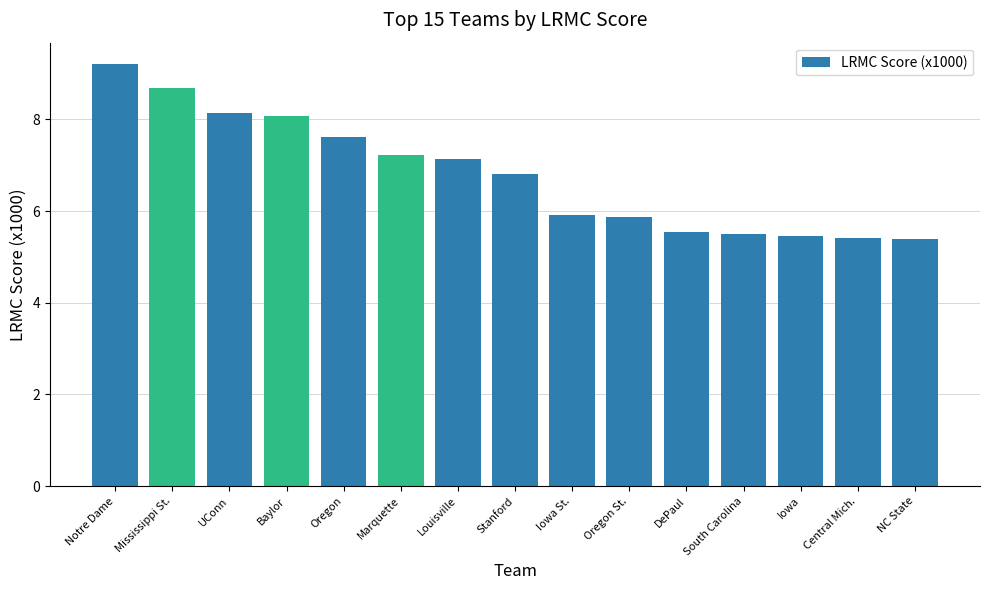

Read the value at NC State.

5.4